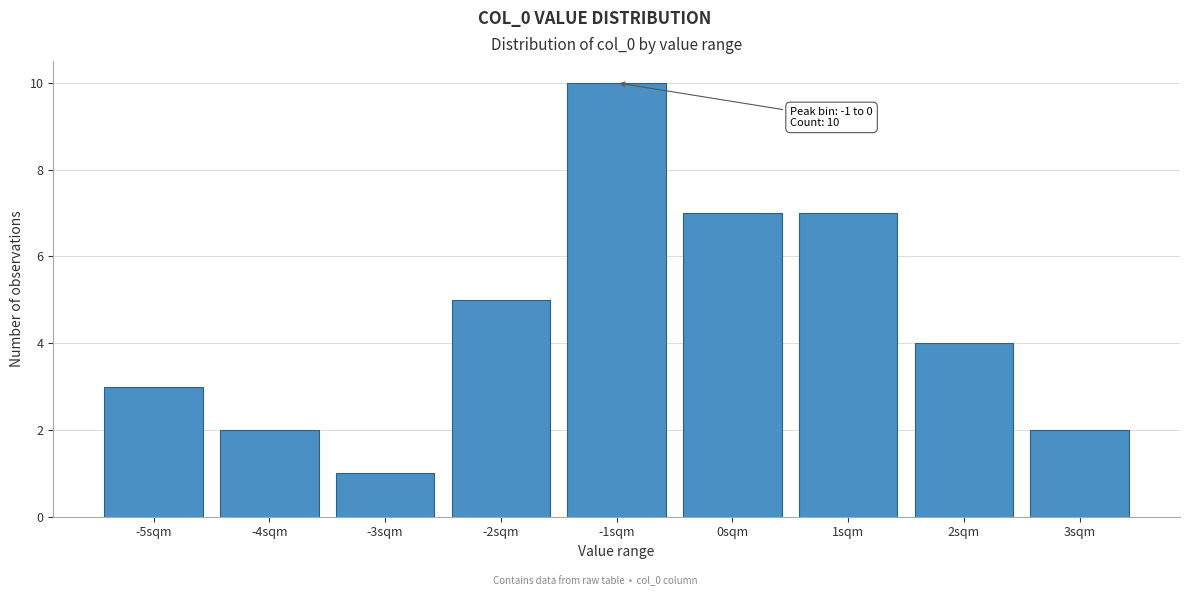

Reading left to right, extract all data points from this chart.

3	2	1	5	10	7	7	4	2